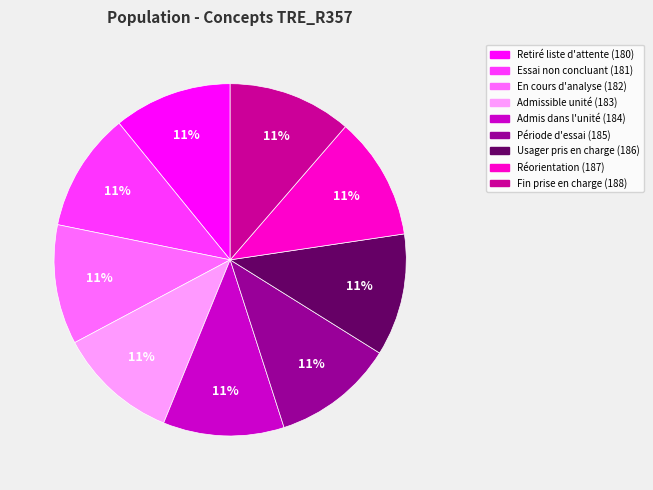

Is Admis dans l'unité (184) the majority of the pie?

No